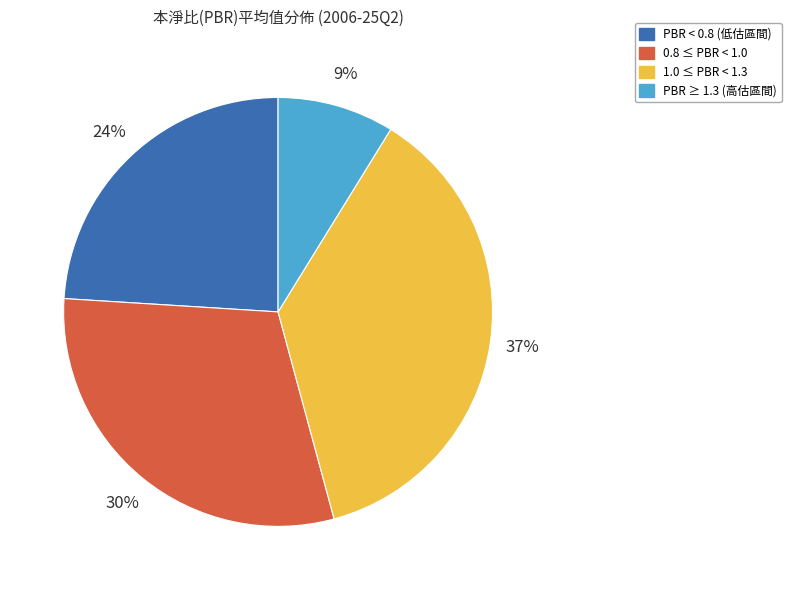

Does any single category account for the majority?

No